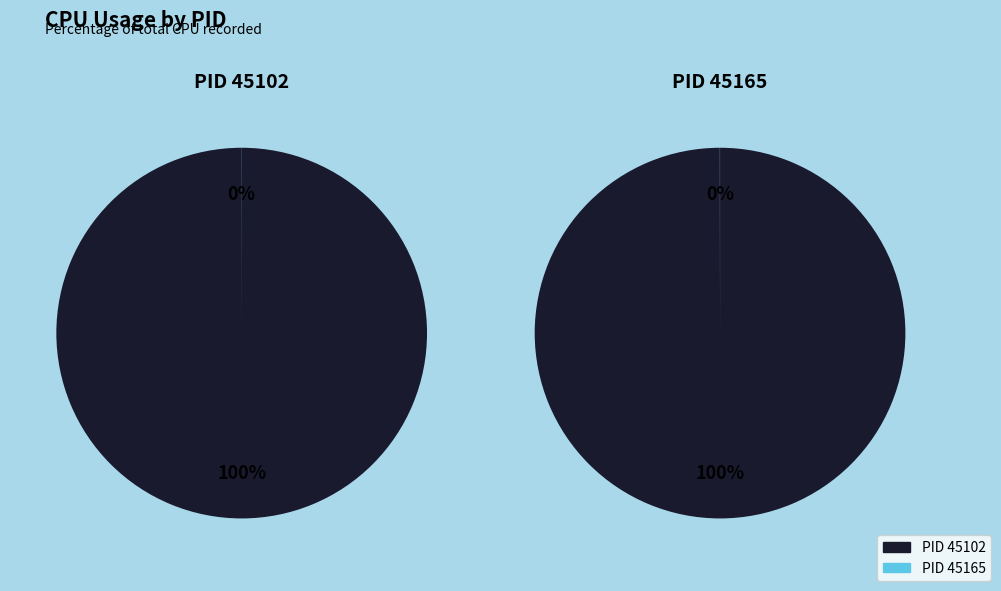

To the nearest percent, what is the combined percentage of 45165 and 45102?

100%